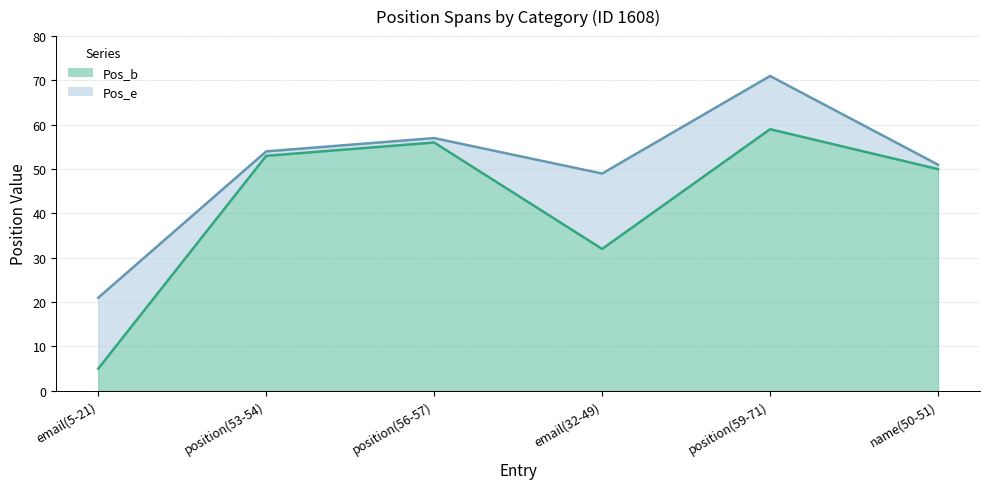

True or false: Pos_b and Pos_e intersect in this chart.

False